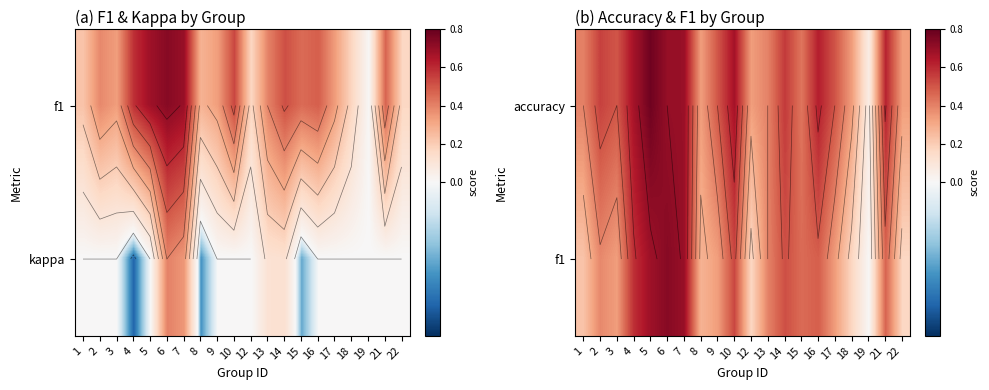

What is the average value of the accuracy series?

0.5